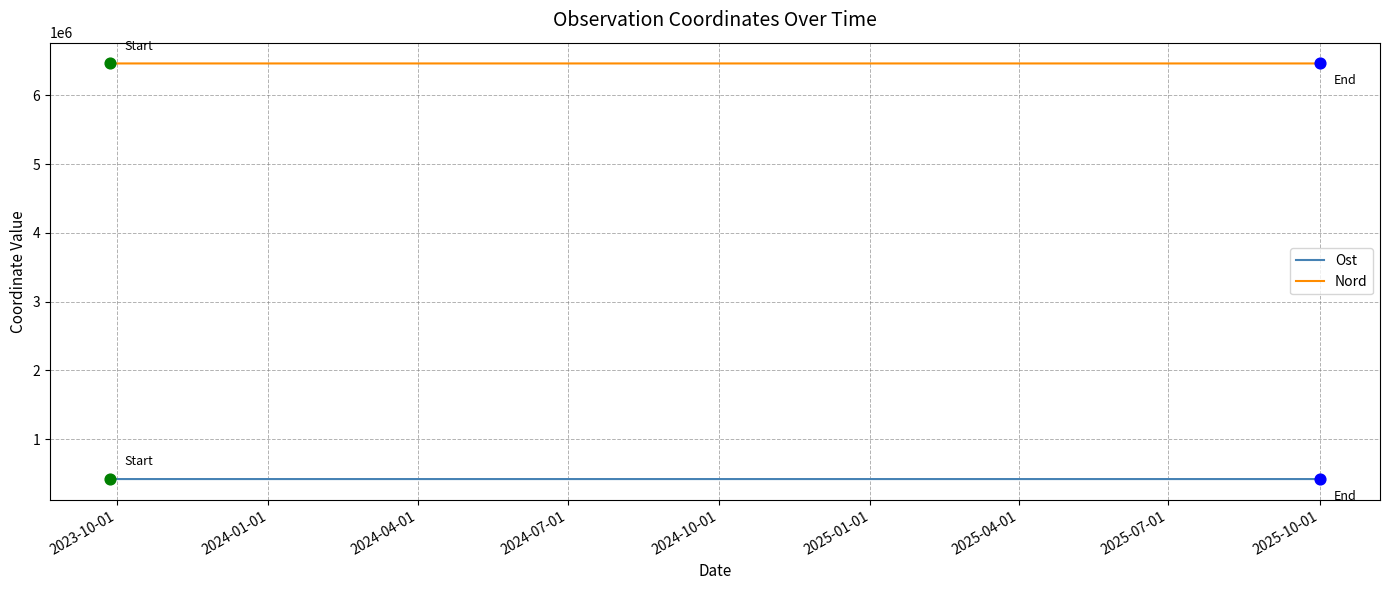

At how many categories does at least one series exceed 1557351?

15